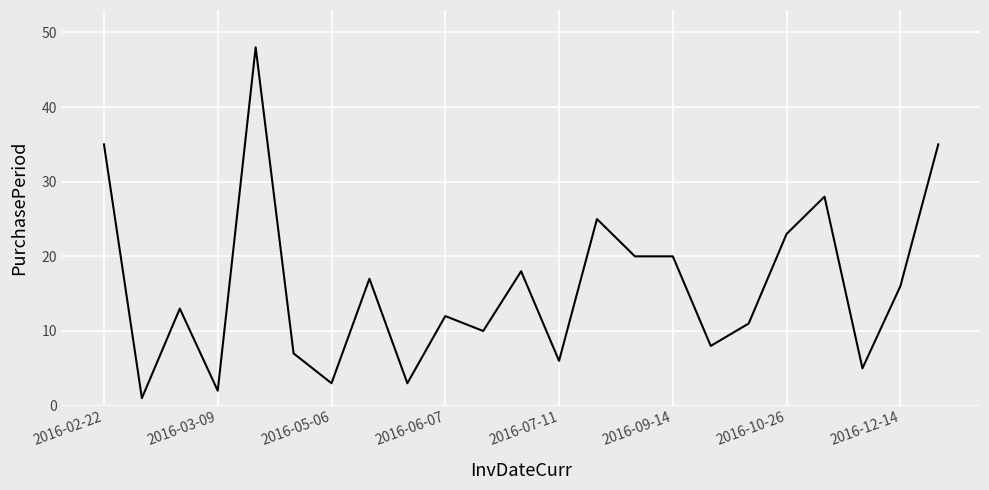

What is the difference between the second highest and second lowest values?

33